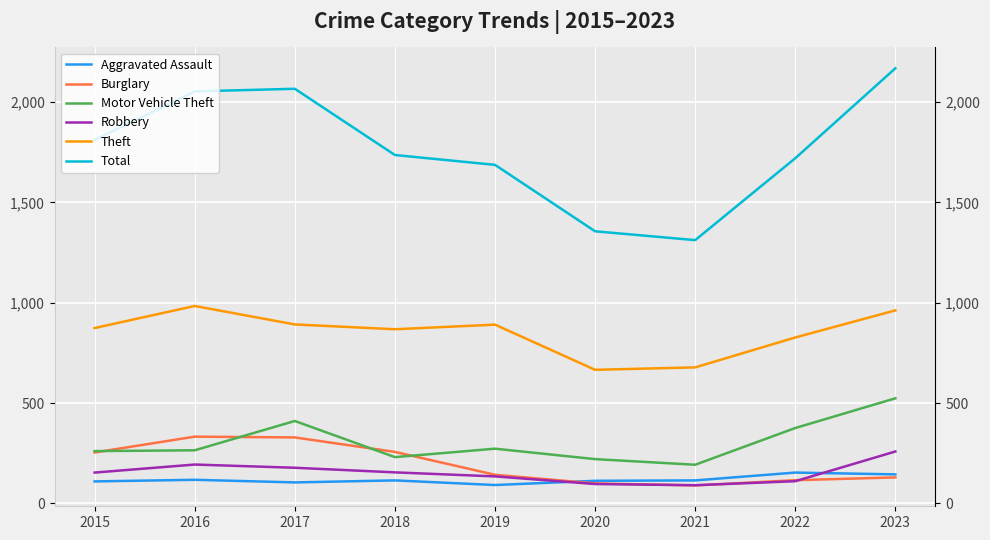

Which category has the lowest value in the Theft series?

2020